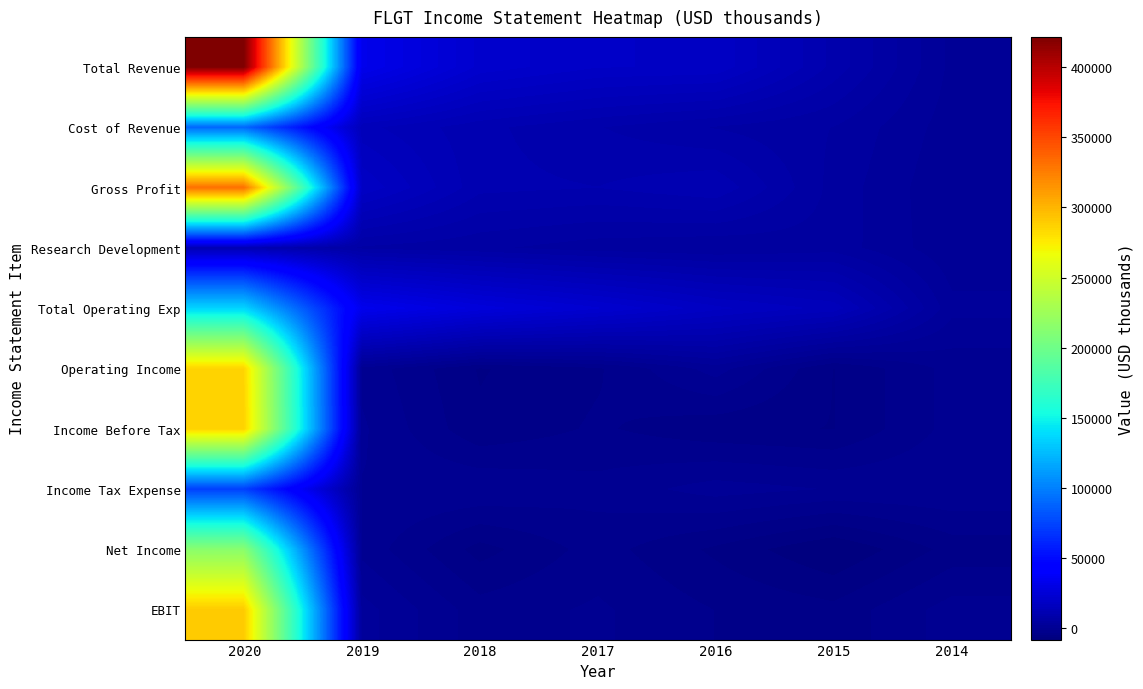

At how many categories does at least one series exceed 157668?

1